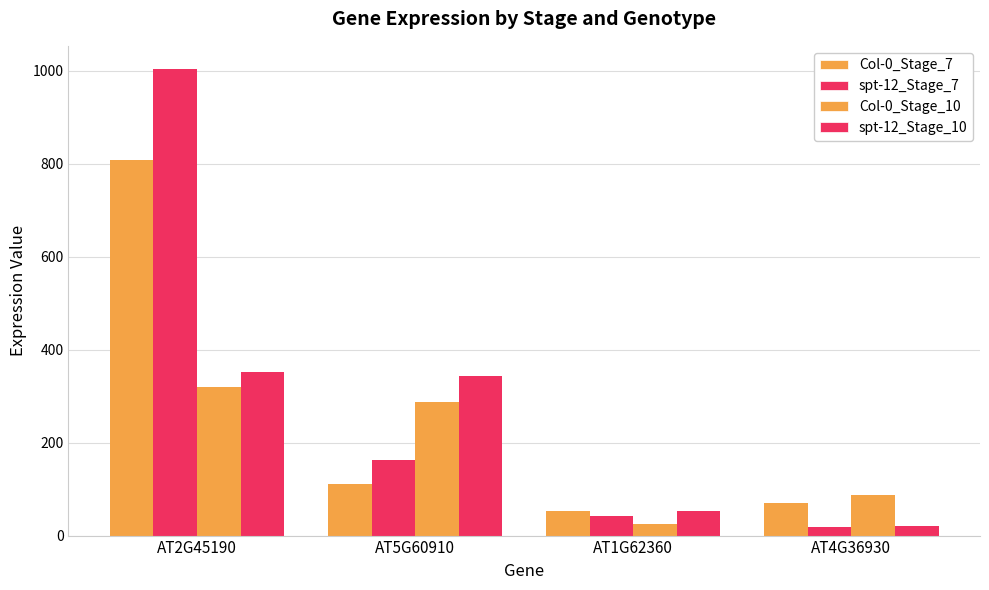

At how many categories does at least one series exceed 234?

2